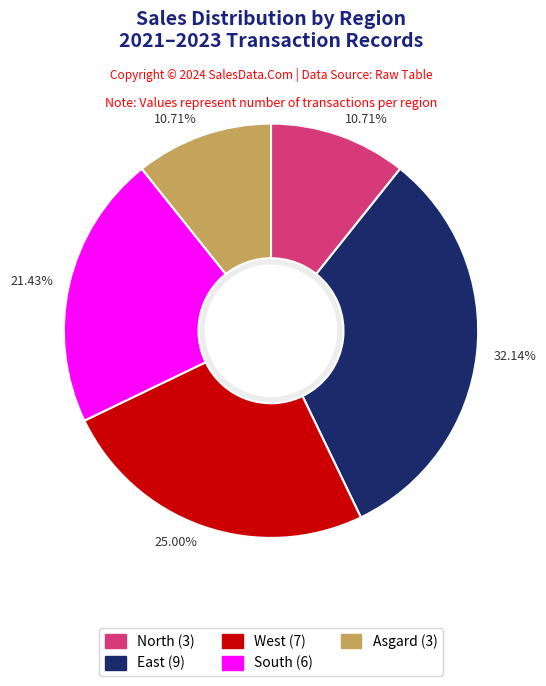

Is there a majority slice in this chart?

No